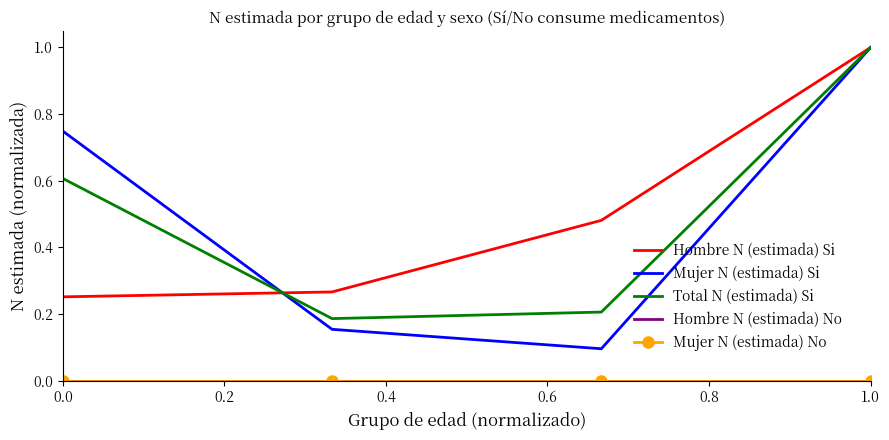

Which series has the largest range (max minus min)?

Mujer N (estimada) Si